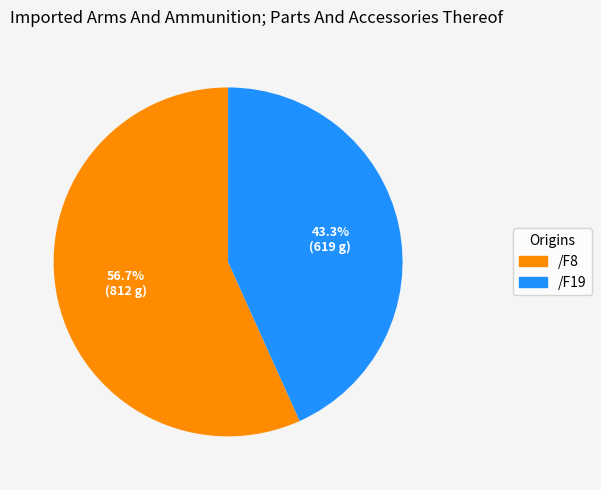

What is the largest slice in the pie chart?

/F8